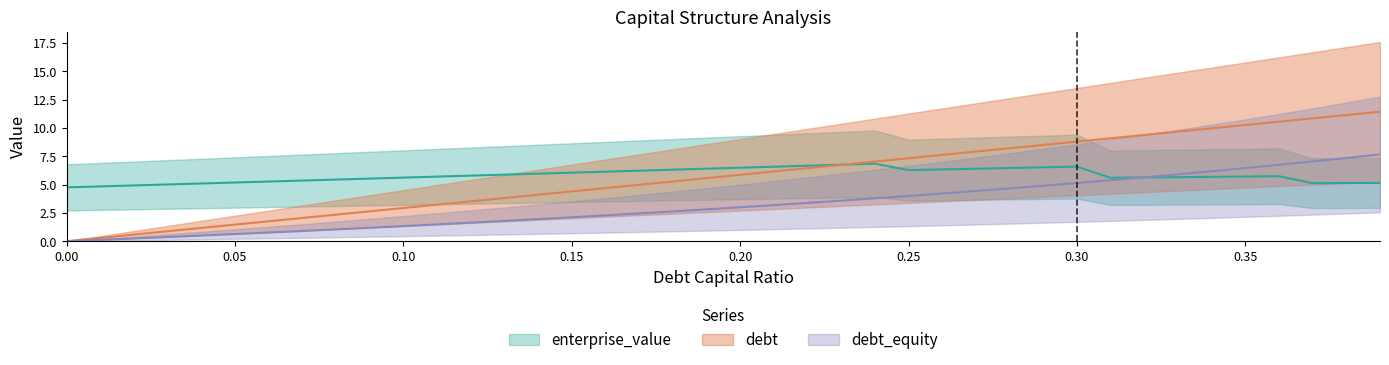

What is the label of the 40th point from the left?

0.39